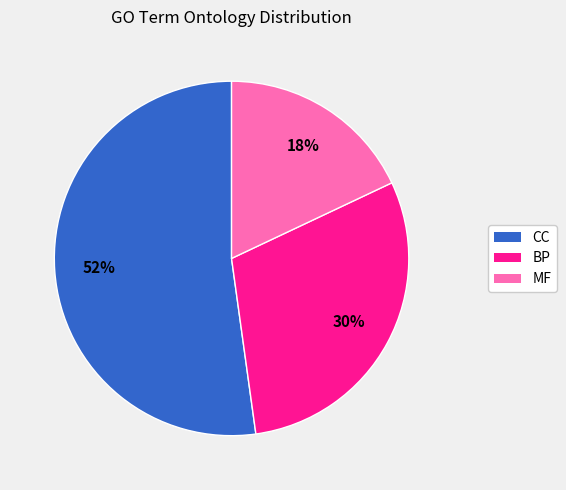

Is the sum of BP and CC greater than half?

Yes